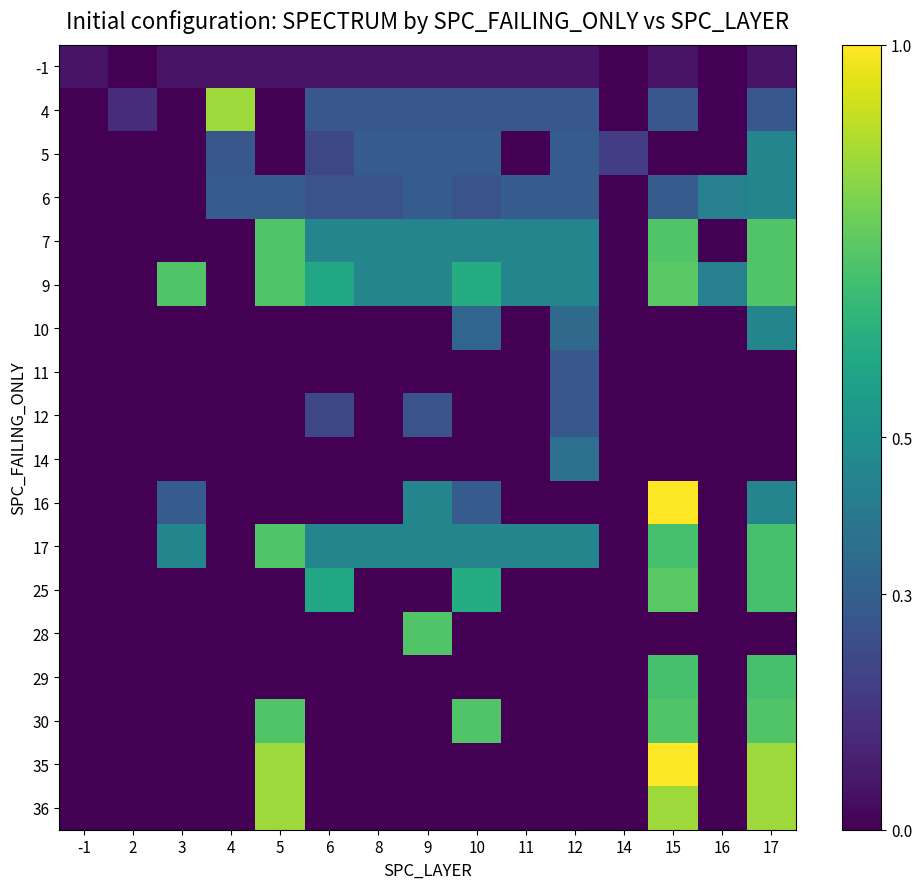

What is the difference between the highest and lowest values at 4?

0.9